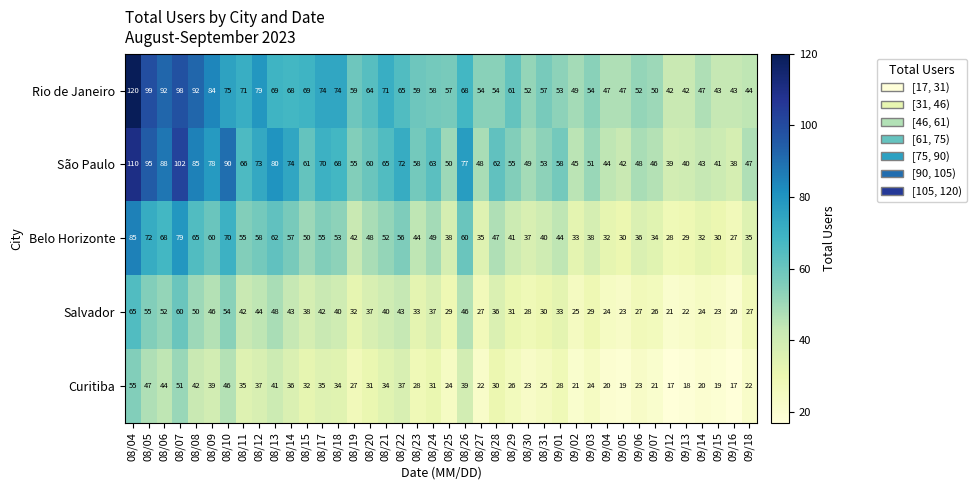

Which series has the largest total across all categories?

Rio de Janeiro